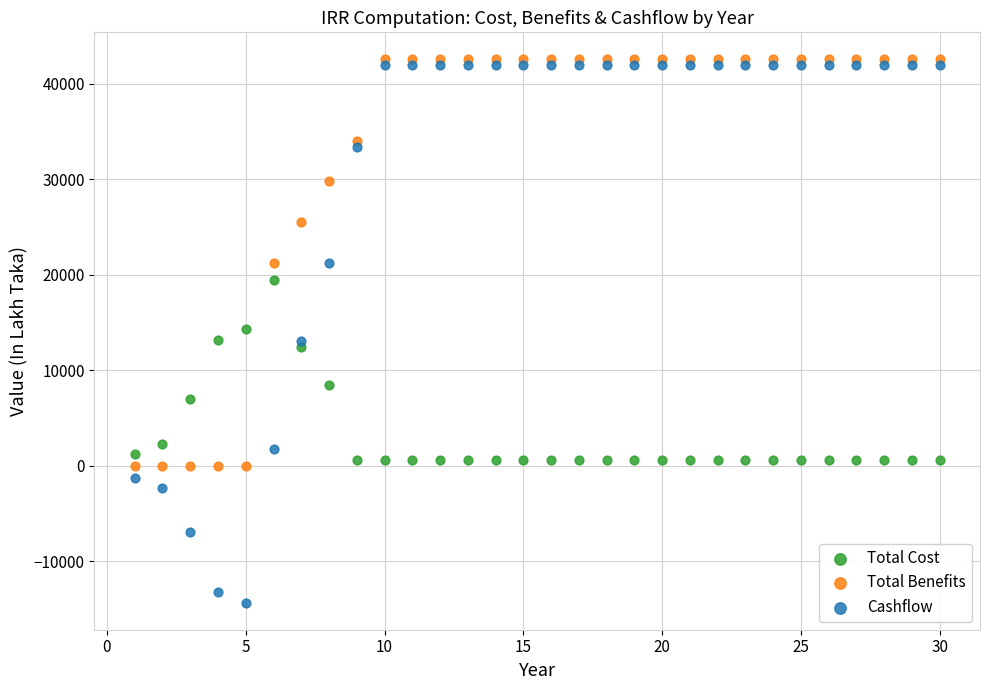

What are all the series names shown in the legend?

Total Cost, Total Benefits, Cashflow